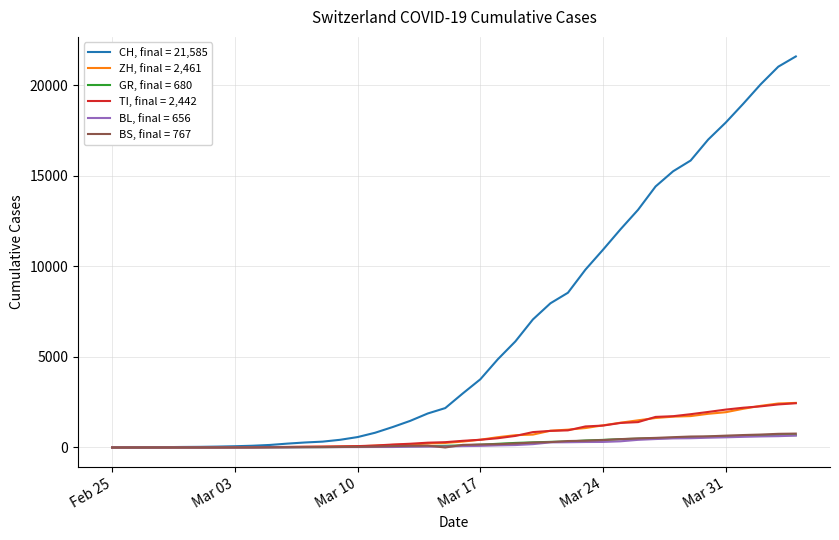

What is the maximum value shown in the chart?

21585